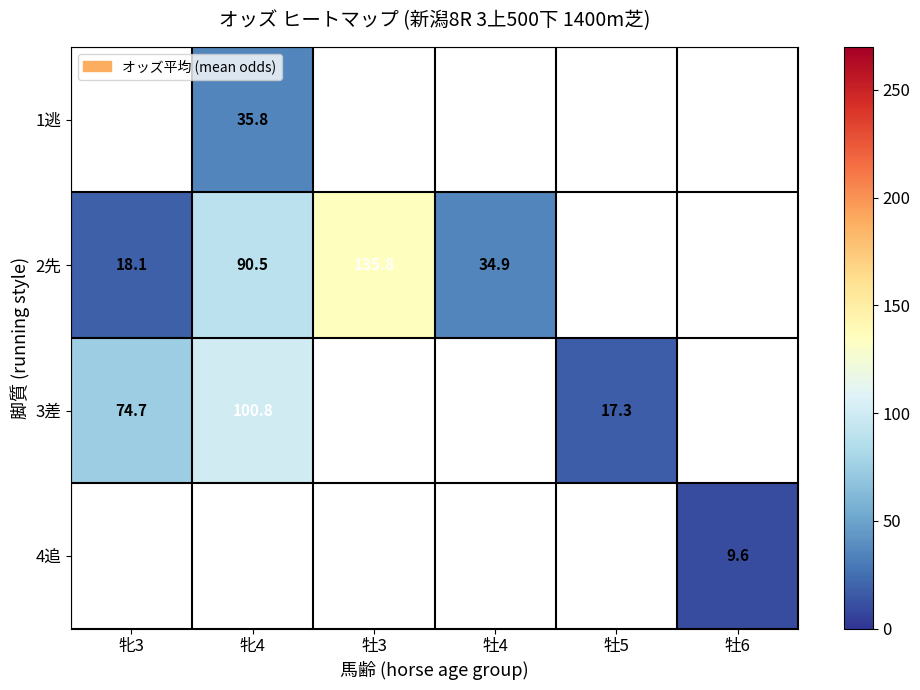

Is it true that 3差 equals 74.7 at 牝3?

True